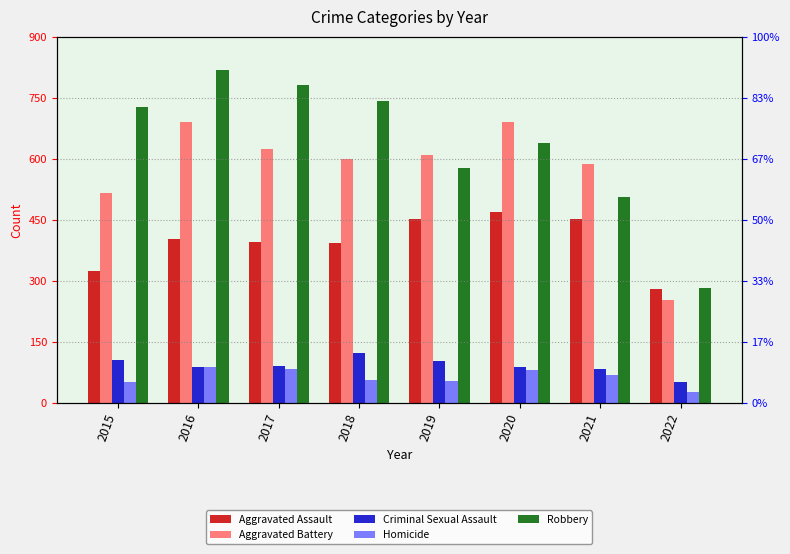

Is the value of Criminal Sexual Assault at 2021 greater than the value of Aggravated Battery at 2016?

No